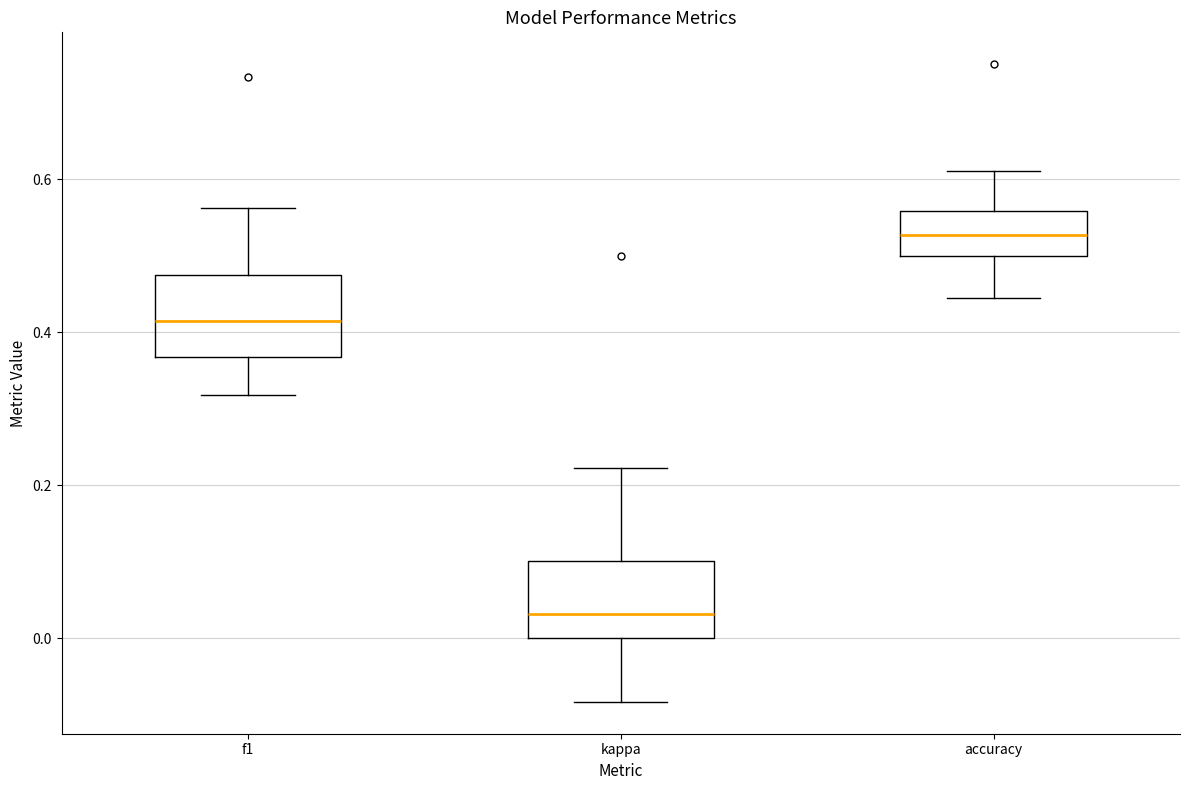

Where does the median line of the box for f1 sit on the y-axis? The values are not printed on the chart, so give them approximately, as read against the axis.

0.42